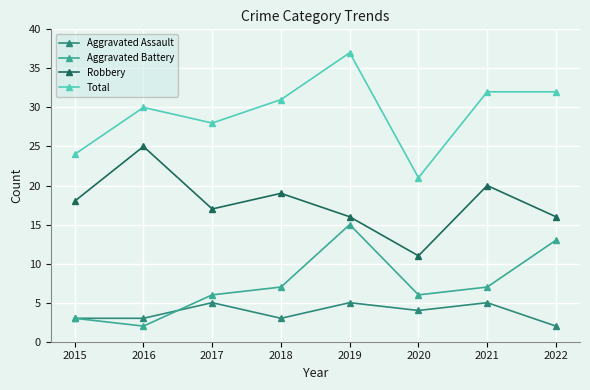

What is the value of the Robbery point at the 7th from the left?

20